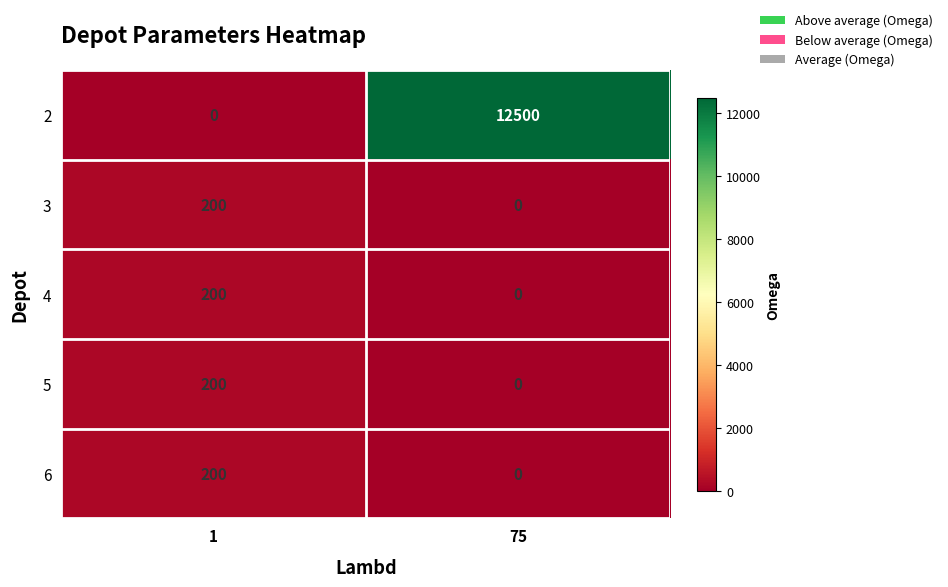

Which series has the largest total across all categories?

2